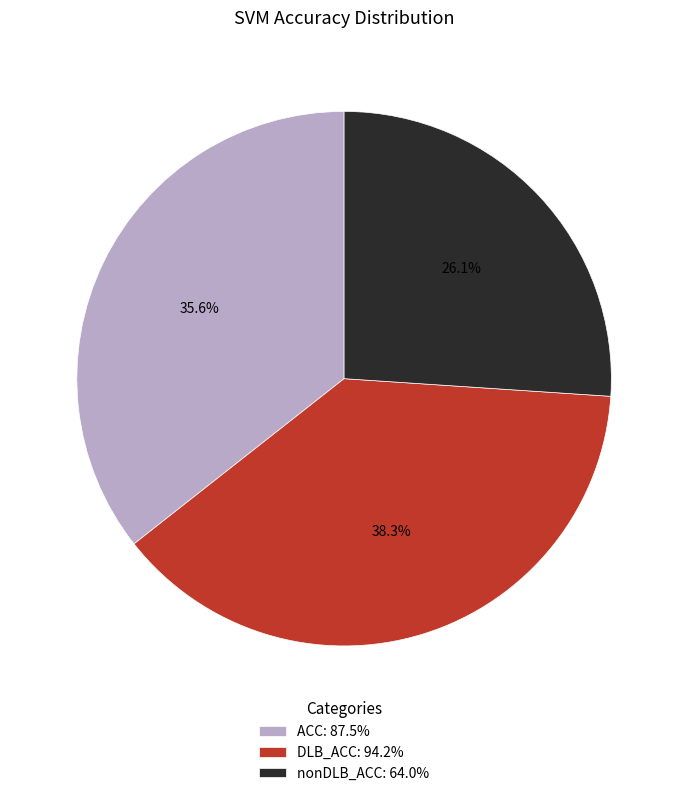

To the nearest percent, what is the difference between the nonDLB_ACC and ACC slice percentages?

10%